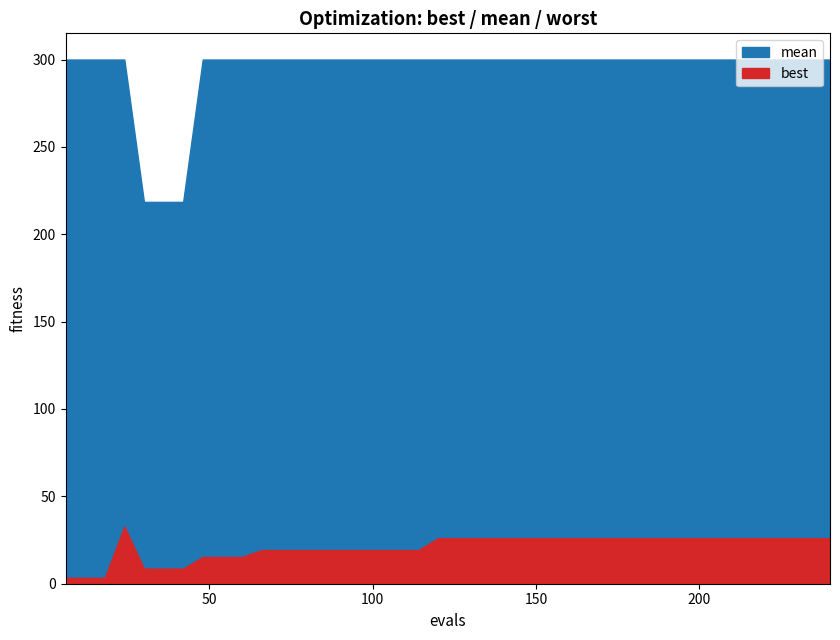

What is the maximum value for best?

32.8